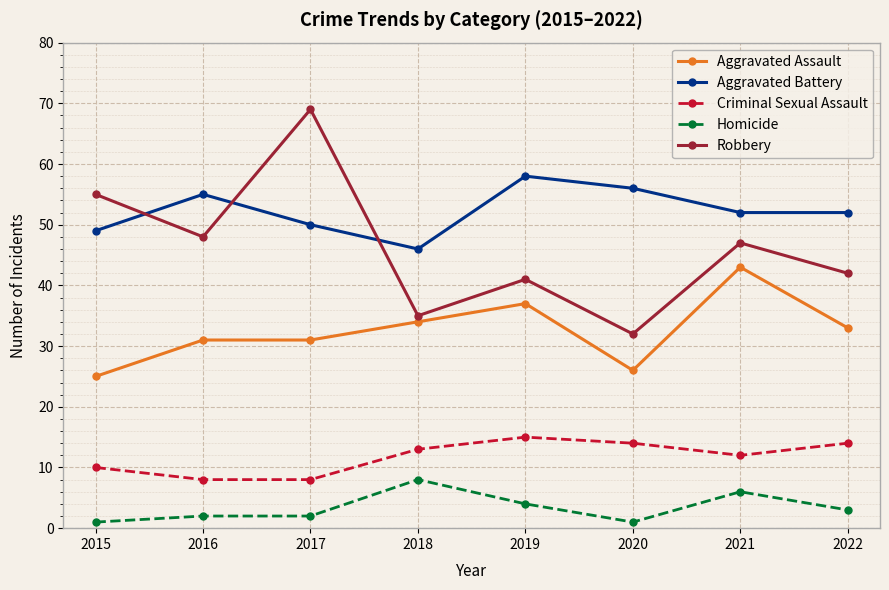

Which series has the largest range (max minus min)?

Robbery